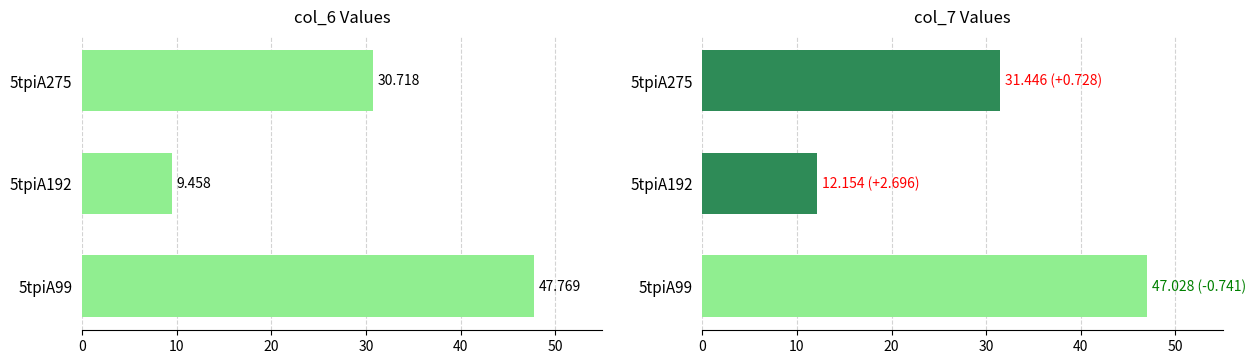

Reading left to right, transcribe all the data shown in this chart.

col_6: 47.8	9.5	30.7
col_7: 47.0	12.2	31.4